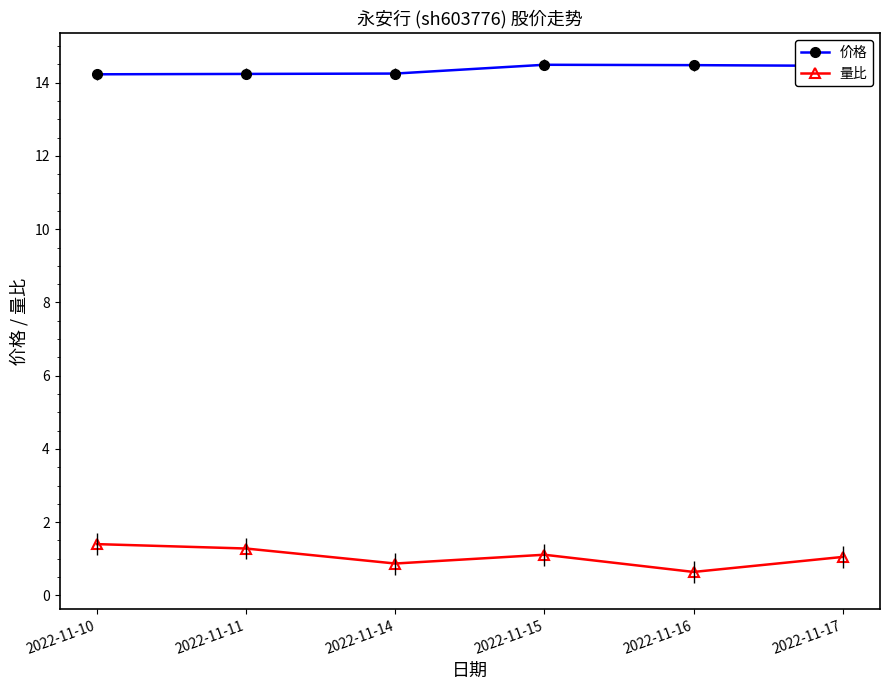

Count the 价格 values in the range 14 to 15.

6